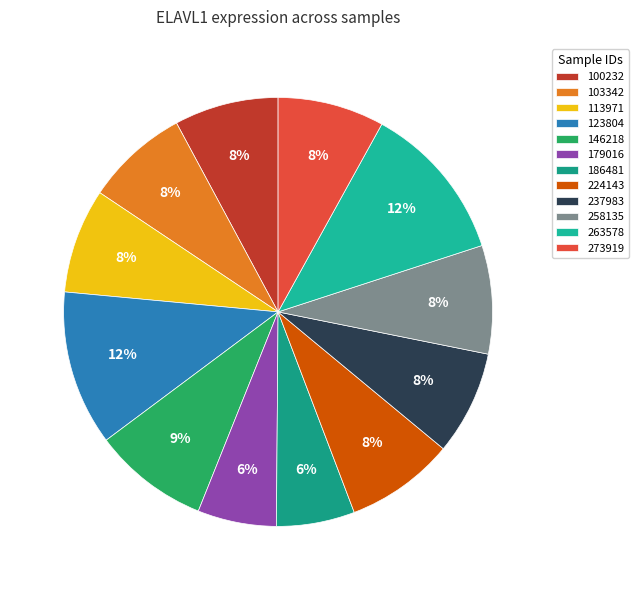

Is 123804 the majority of the pie?

No